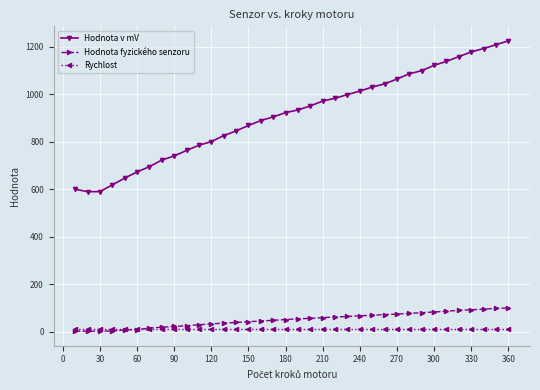

True or false: Hodnota v mV and Rychlost cross at least once.

False